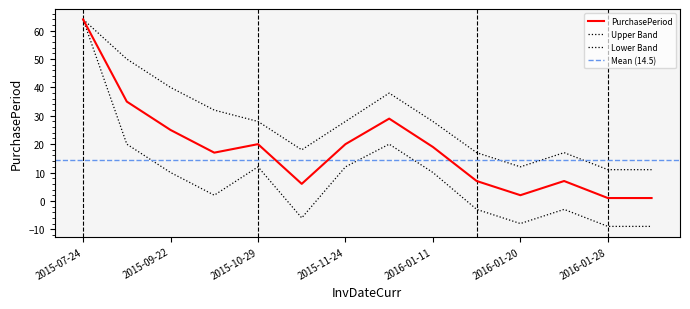

True or false: Lower Band and Upper Band cross at least once.

False